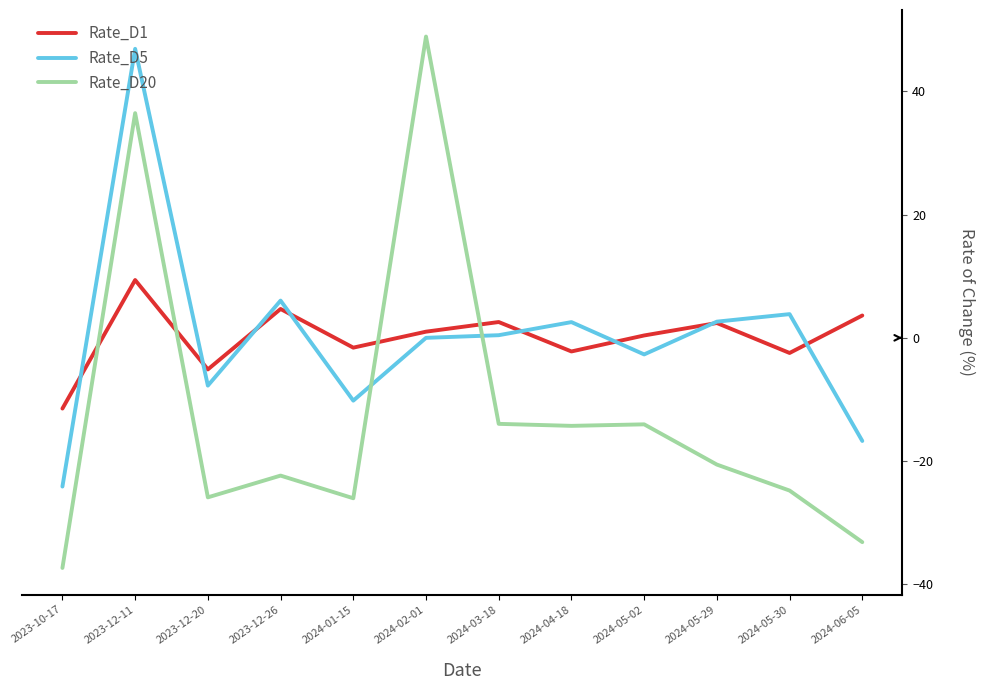

True or false: Rate_D5 and Rate_D20 intersect in this chart.

True